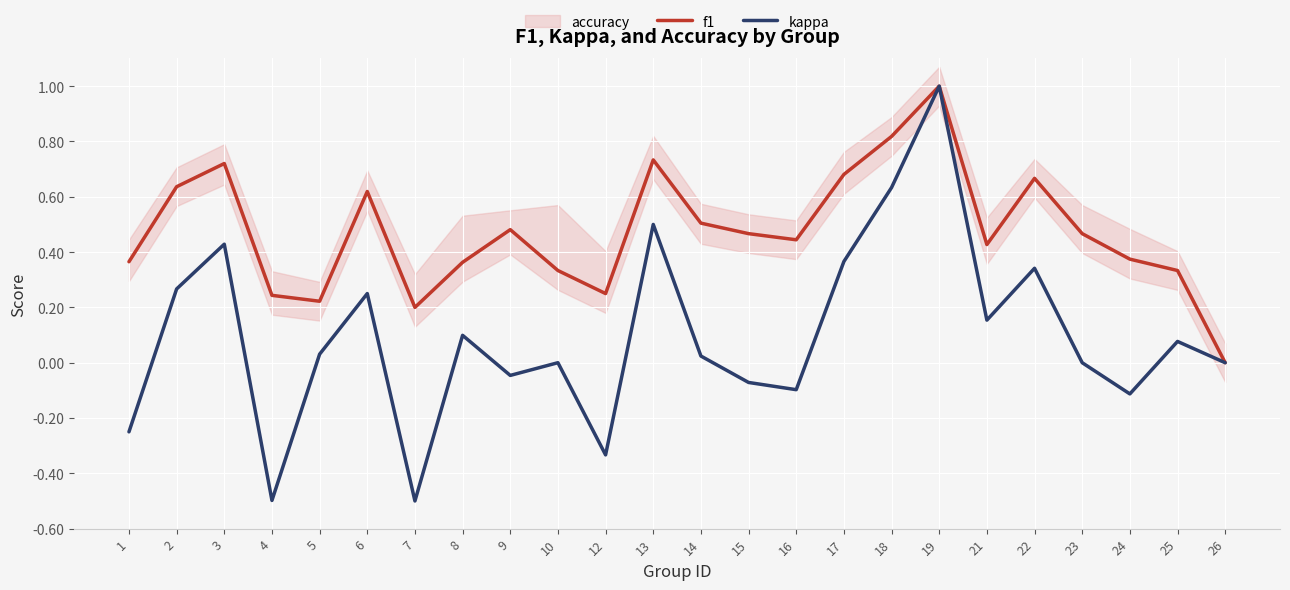

Where is kappa nearest to the value 0?

10